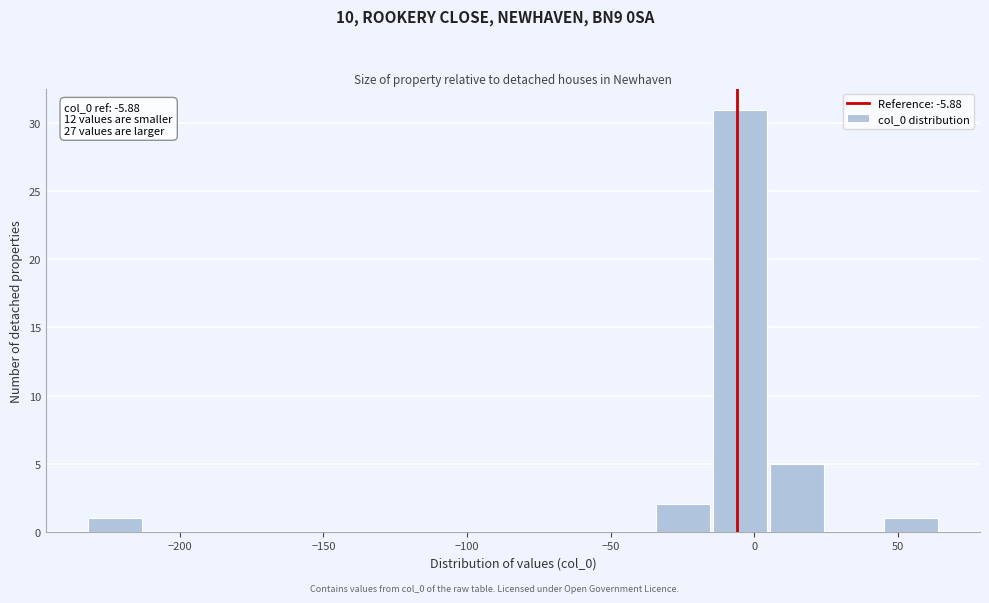

Around what value on the x-axis is the tallest bar? Give the approximate position of its centre, as read against the axis.

-5